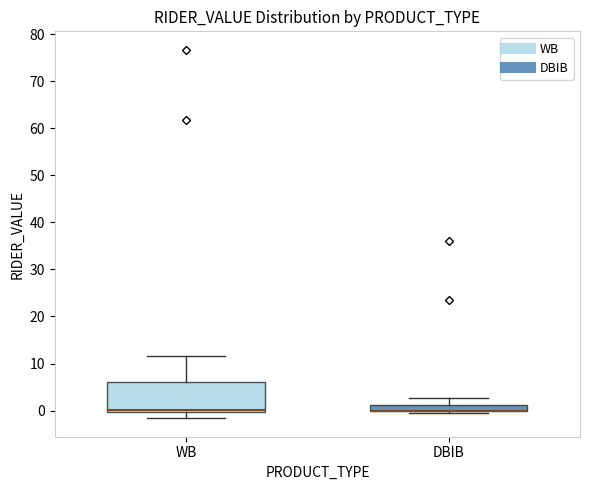

Which box is the tallest, from its lower edge to its upper edge?

WB